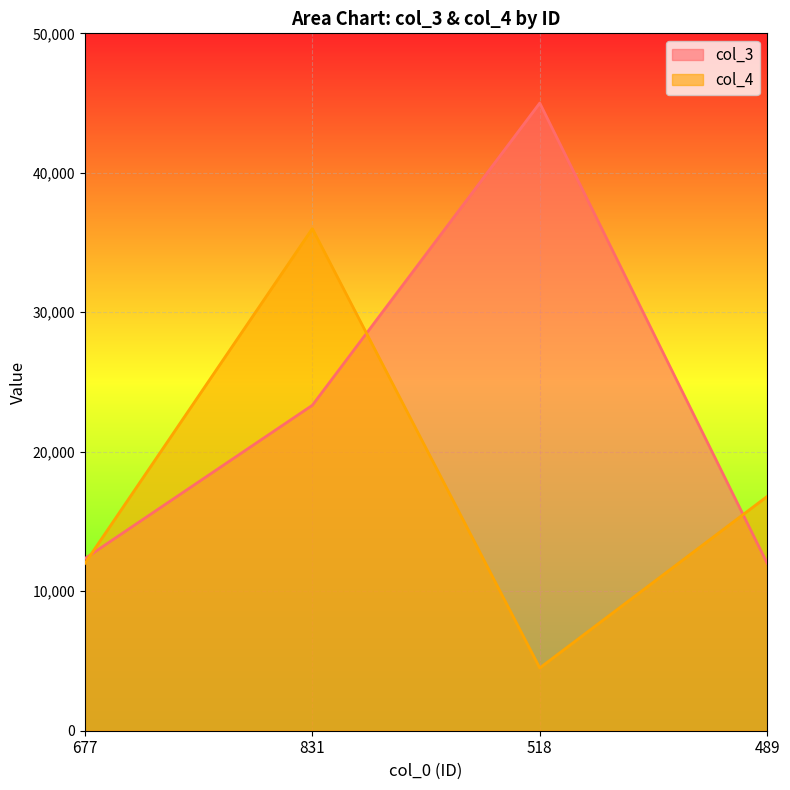

What is the average value of the col_3 series?

23169